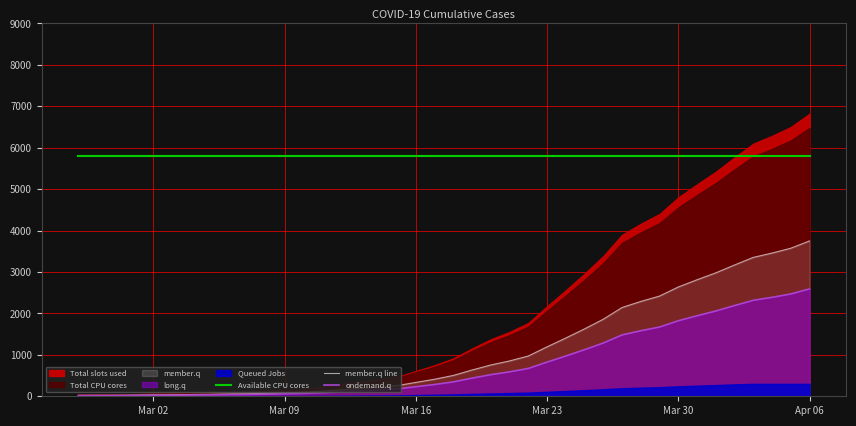

True or false: ondemand.q and Available CPU cores intersect in this chart.

False